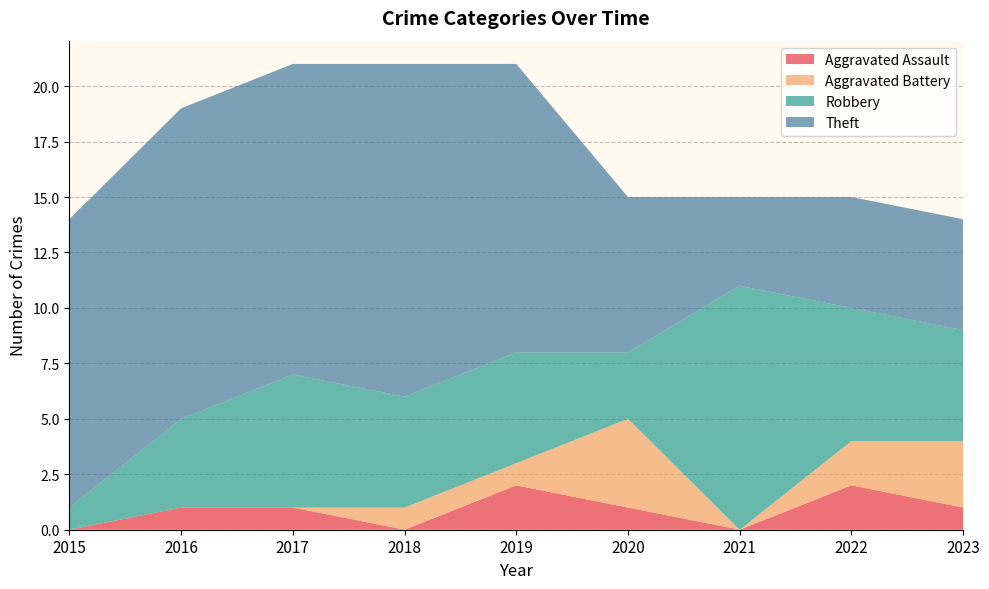

Reading left to right, transcribe all the data shown in this chart.

Aggravated Assault: 2015=0	2016=1	2017=1	2018=0	2019=2	2020=1	2021=0	2022=2	2023=1
Aggravated Battery: 2015=0	2016=0	2017=0	2018=1	2019=1	2020=4	2021=0	2022=2	2023=3
Robbery: 2015=1	2016=4	2017=6	2018=5	2019=5	2020=3	2021=11	2022=6	2023=5
Theft: 2015=13	2016=14	2017=14	2018=15	2019=13	2020=7	2021=4	2022=5	2023=5